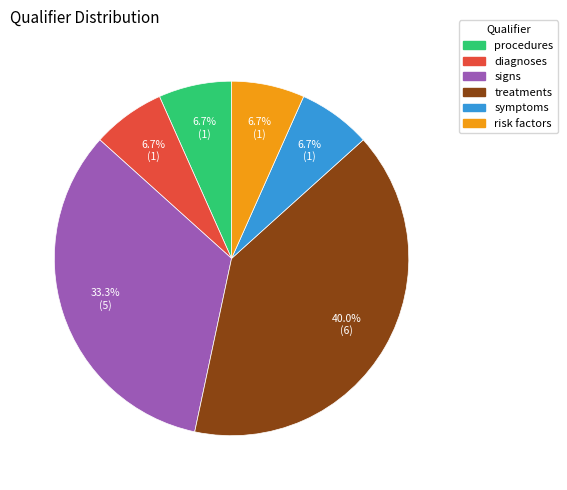

Which category has the biggest portion of the pie?

treatments